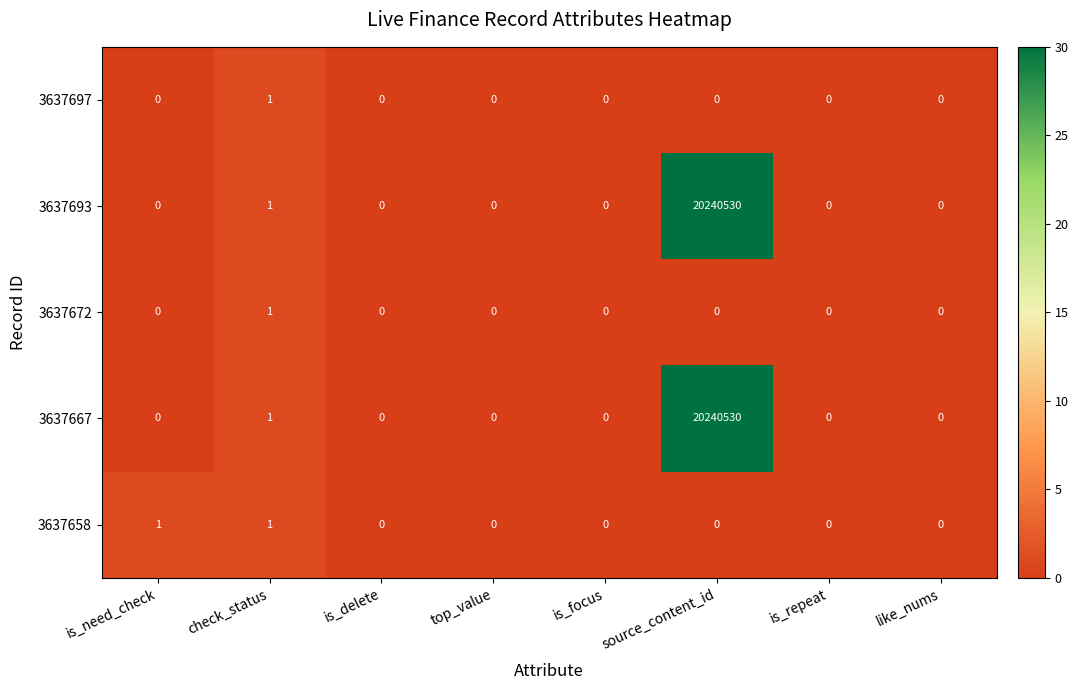

Which category has the highest value in the 3637667 series?

source_content_id